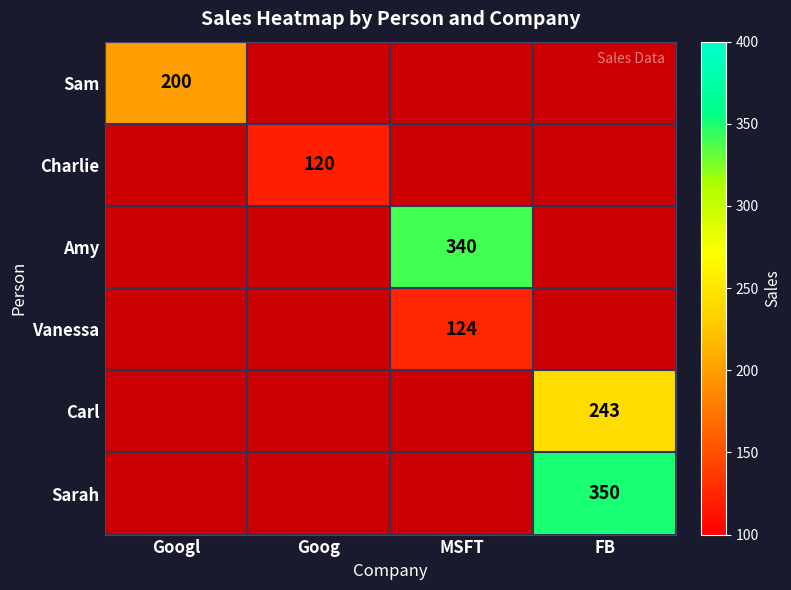

At how many categories does at least one series exceed 199?

3